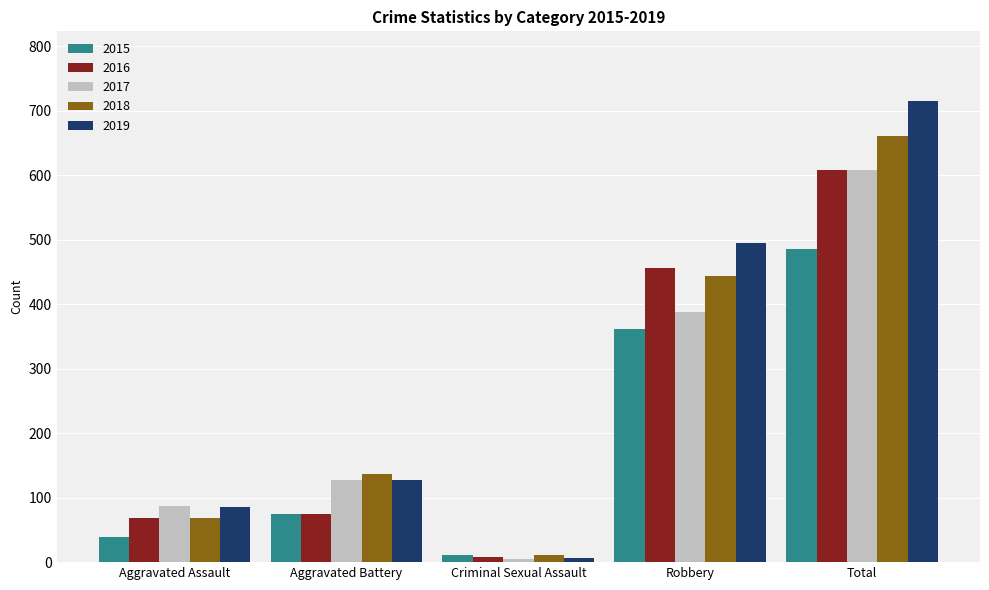

What position from the left is Criminal Sexual Assault?

3